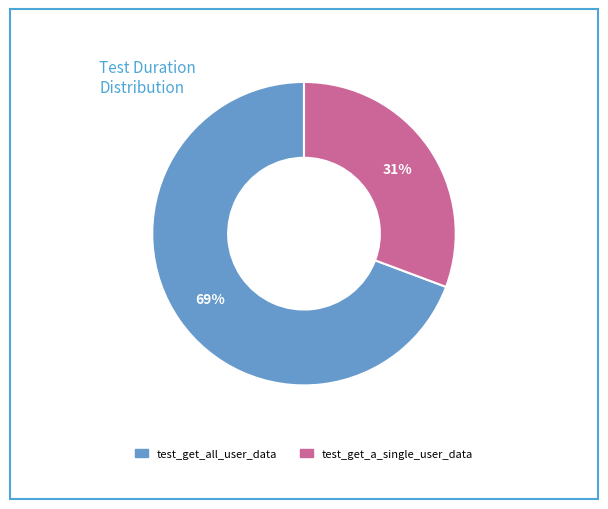

Which category has the smallest portion of the pie?

test_get_a_single_user_data